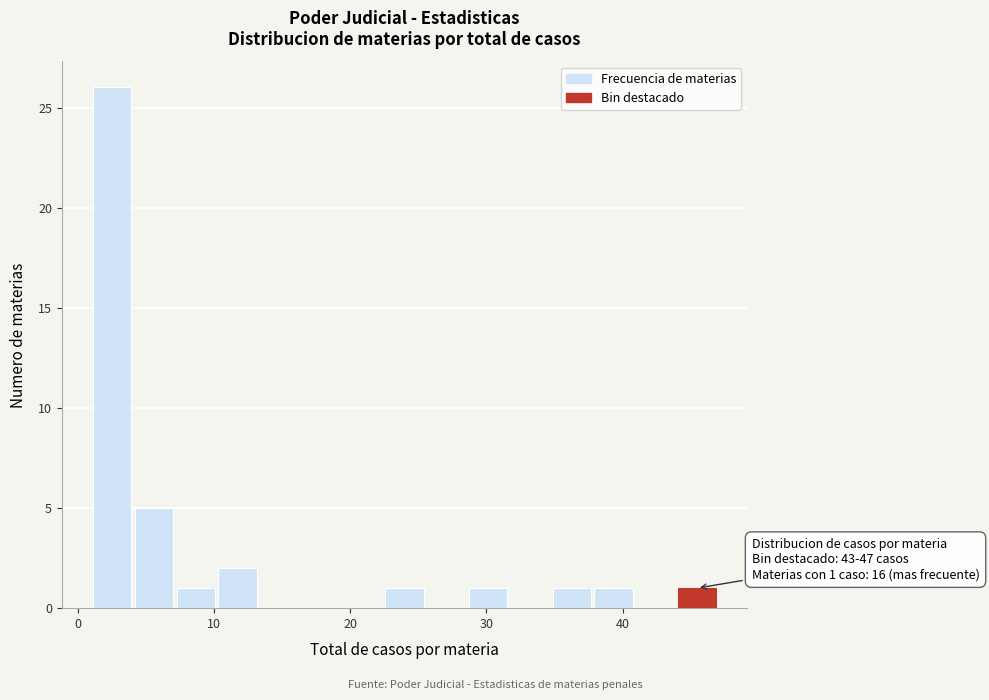

Read against the x-axis, roughly where is the centre of the tallest bar?

3